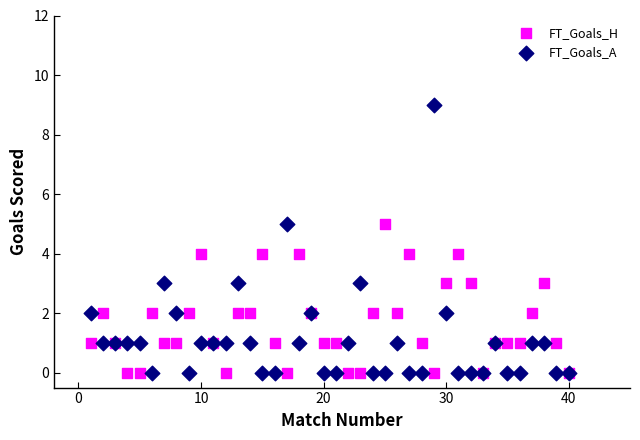

Which series contains the highest Y value?

FT_Goals_A